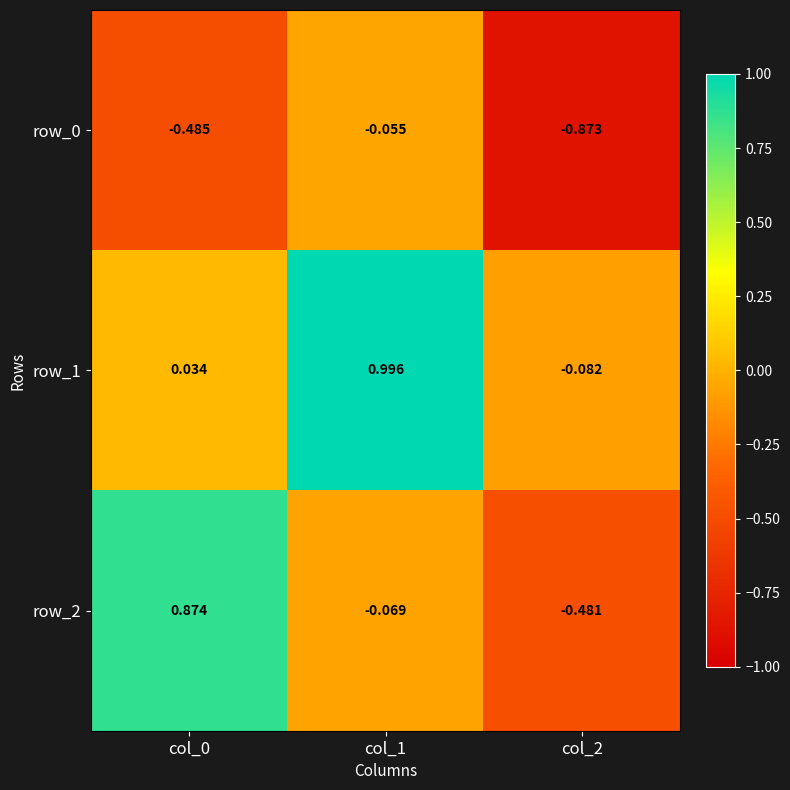

Is the value of row_1 at col_2 greater than the value of row_0 at col_1?

No